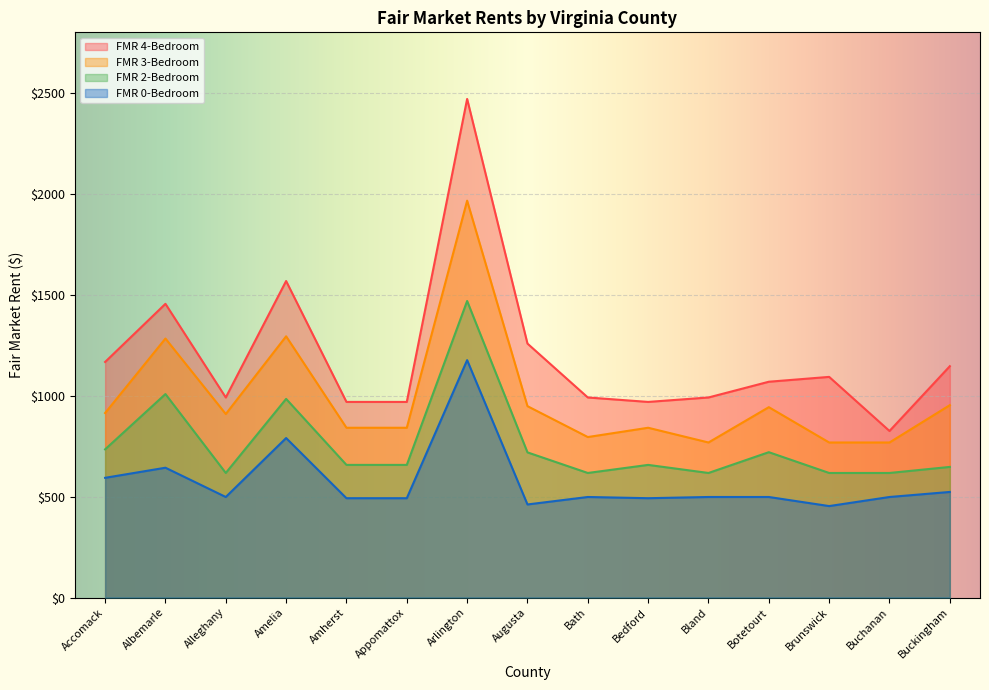

How many data points in fmr4 are above 1069?

7